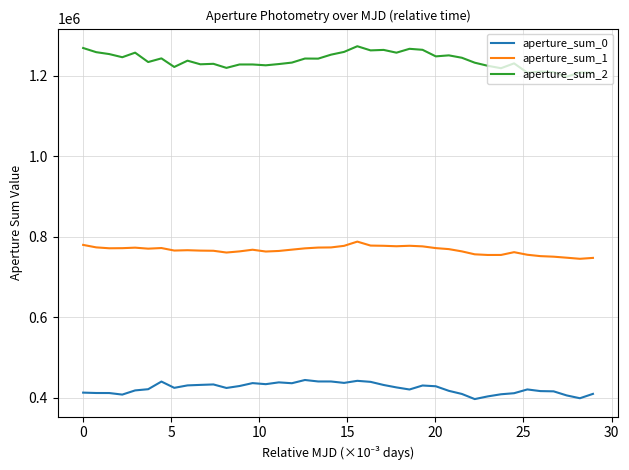

List the series in order of their peak value, lowest first.

aperture_sum_0, aperture_sum_1, aperture_sum_2